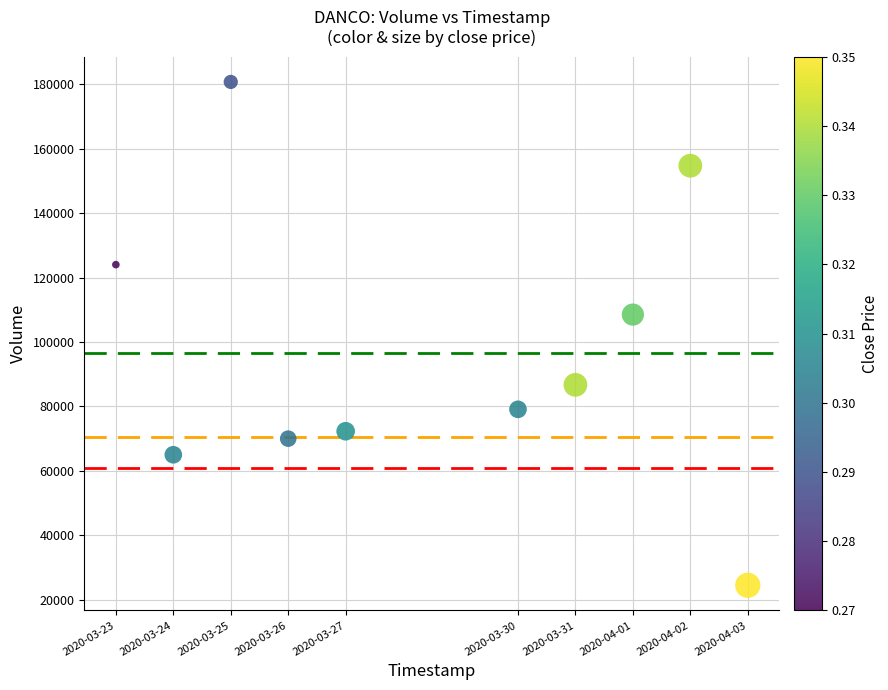

What Y value in the scatter plot is closest to 102600?

108500